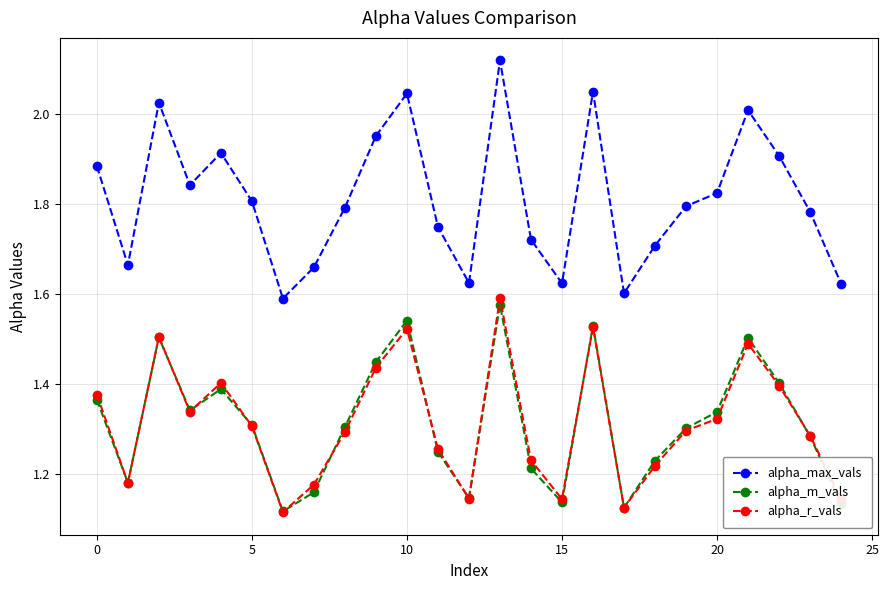

How many interior local peaks does the alpha_max_vals series have?

6